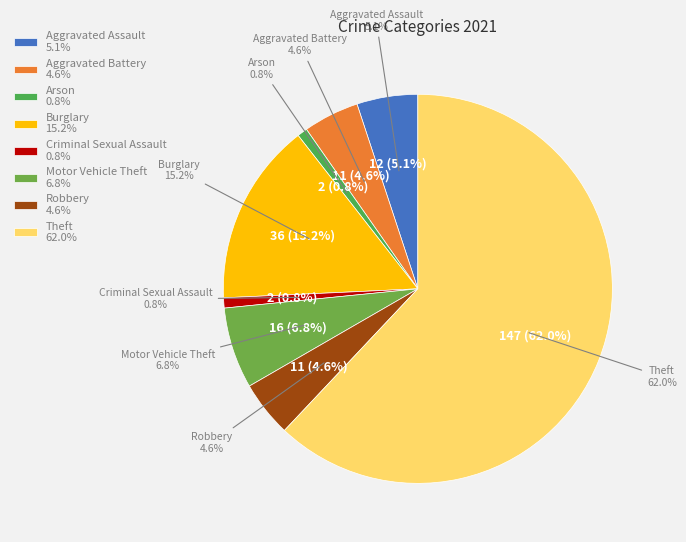

What is the change in value from Robbery to Theft?

+136